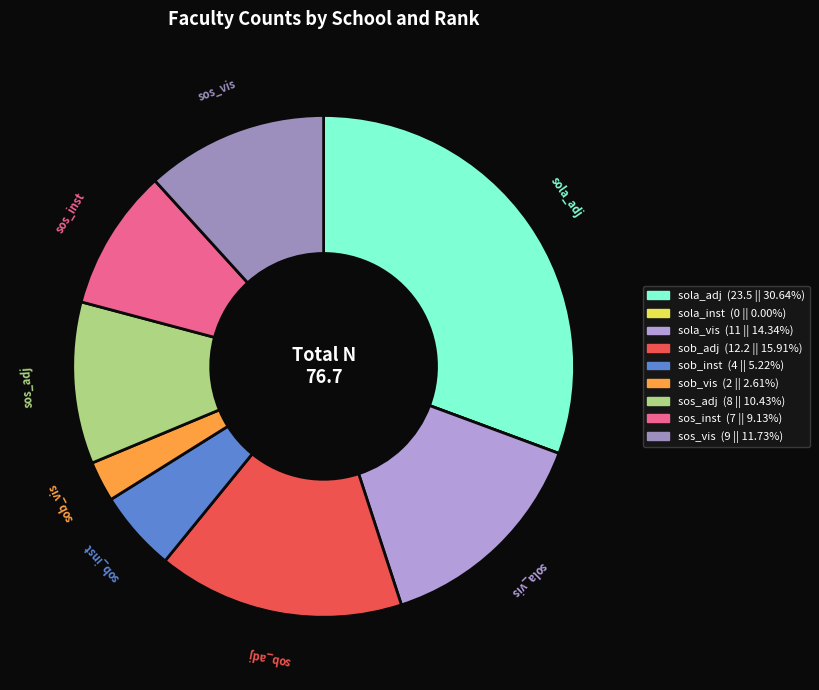

Is sob_inst the majority of the pie?

No